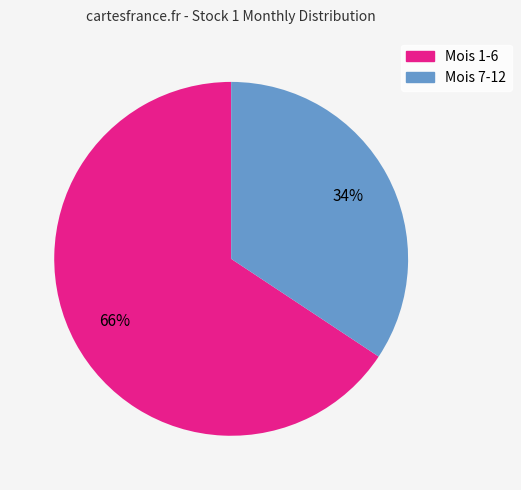

Is there a majority slice in this chart?

Yes